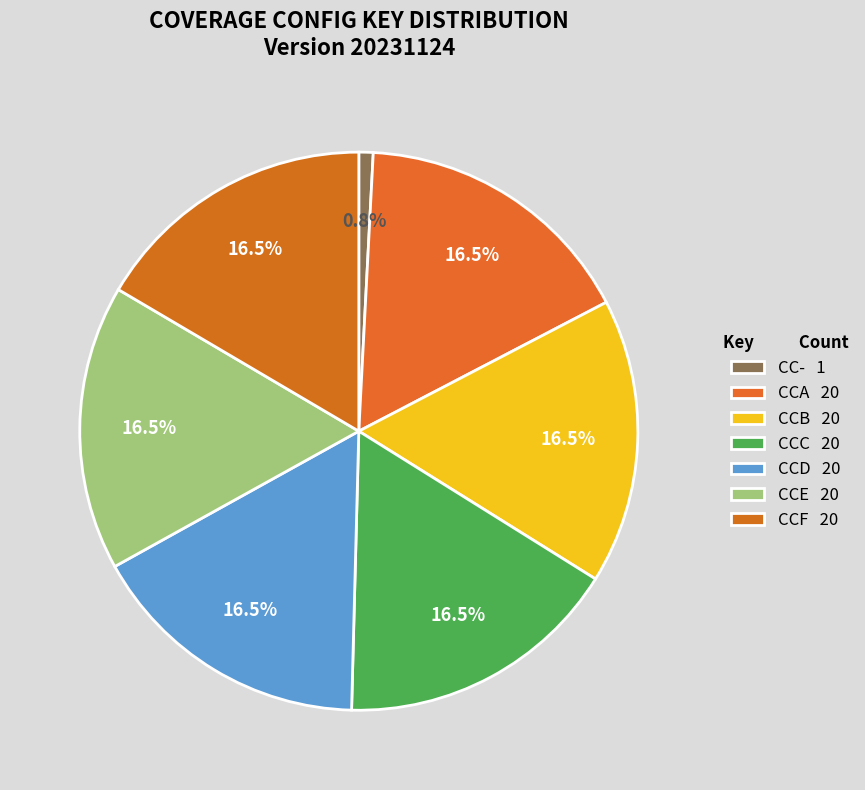

True or false: CCC accounts for 7% of the total.

False